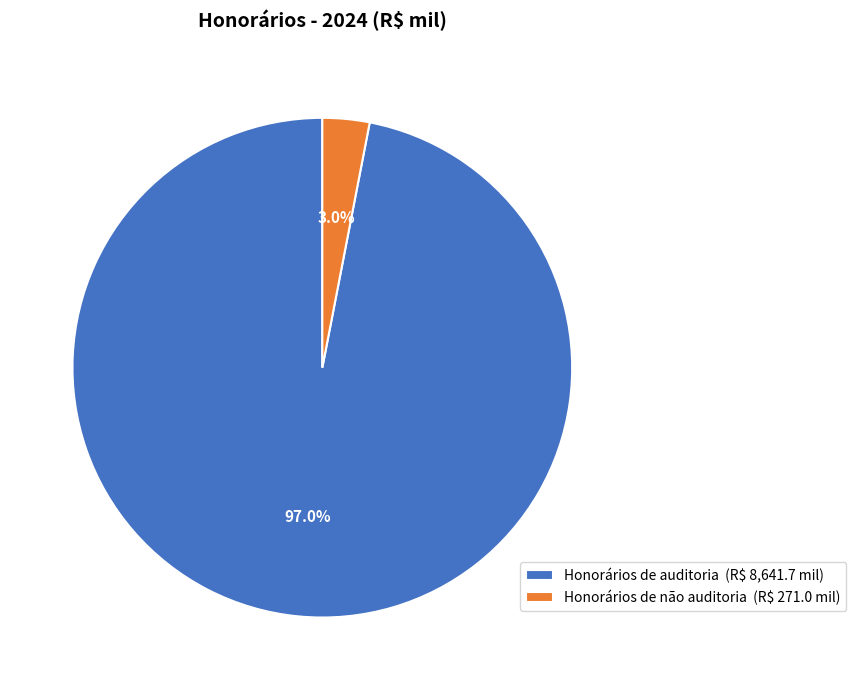

Which has a higher value, Honorários de não auditoria or Honorários de auditoria?

Honorários de auditoria